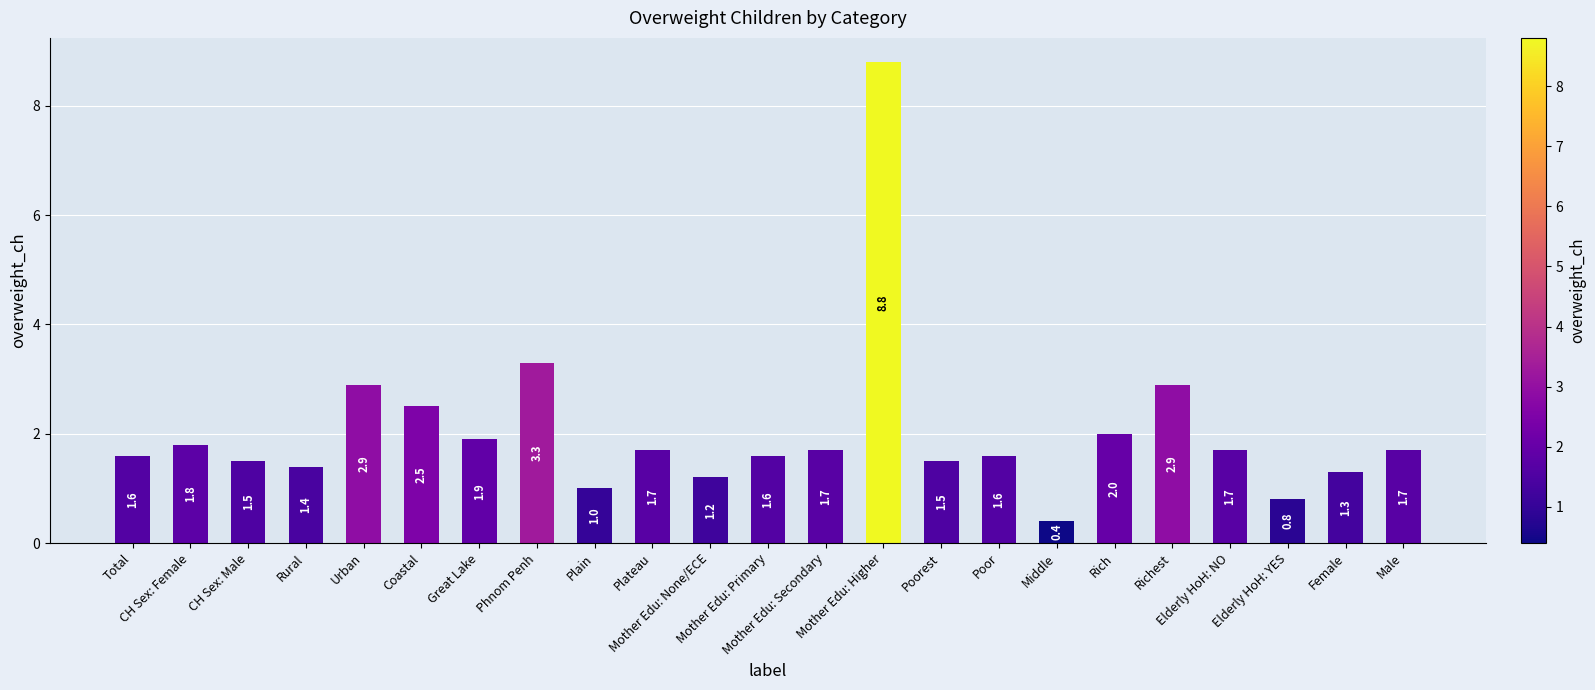

What is the value of the 4th bar from the left?

1.4